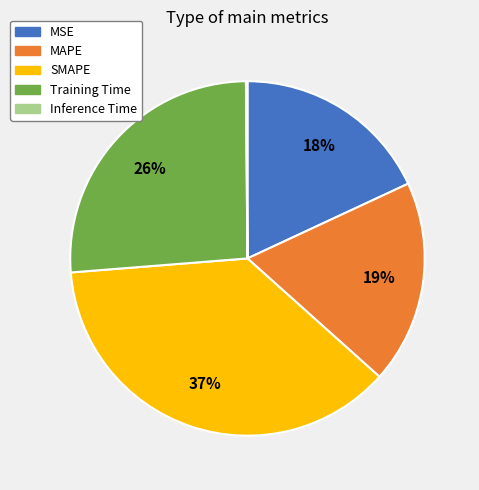

Between SMAPE and MSE, which is larger?

SMAPE